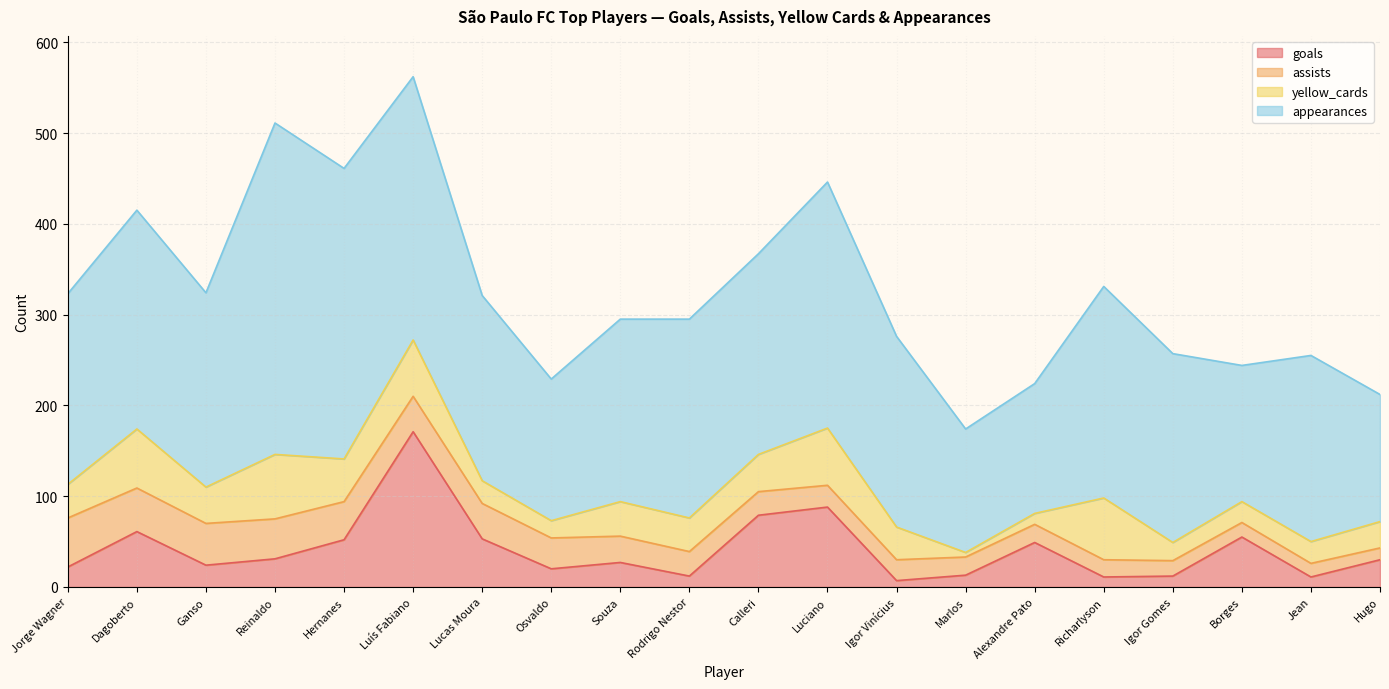

Where is appearances nearest to the value 250?

Dagoberto